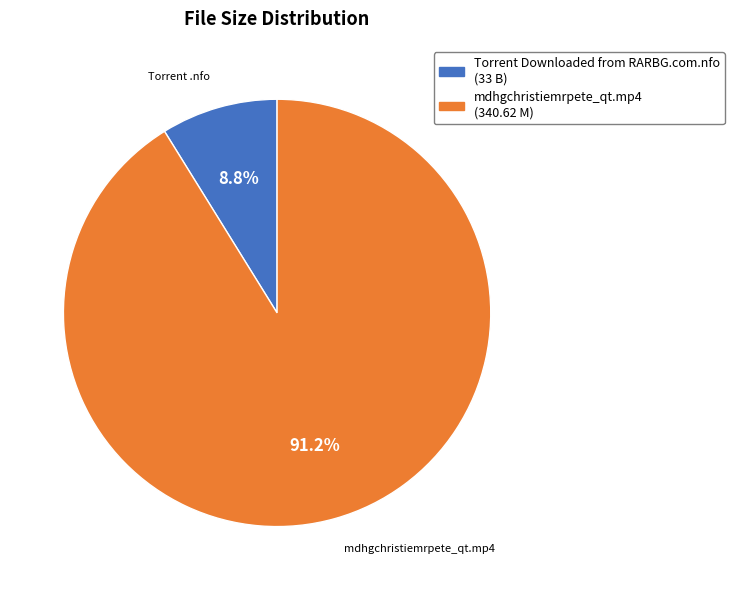

To the nearest percent, what portion does mdhgchristiemrpete_qt.mp4 represent?

91%